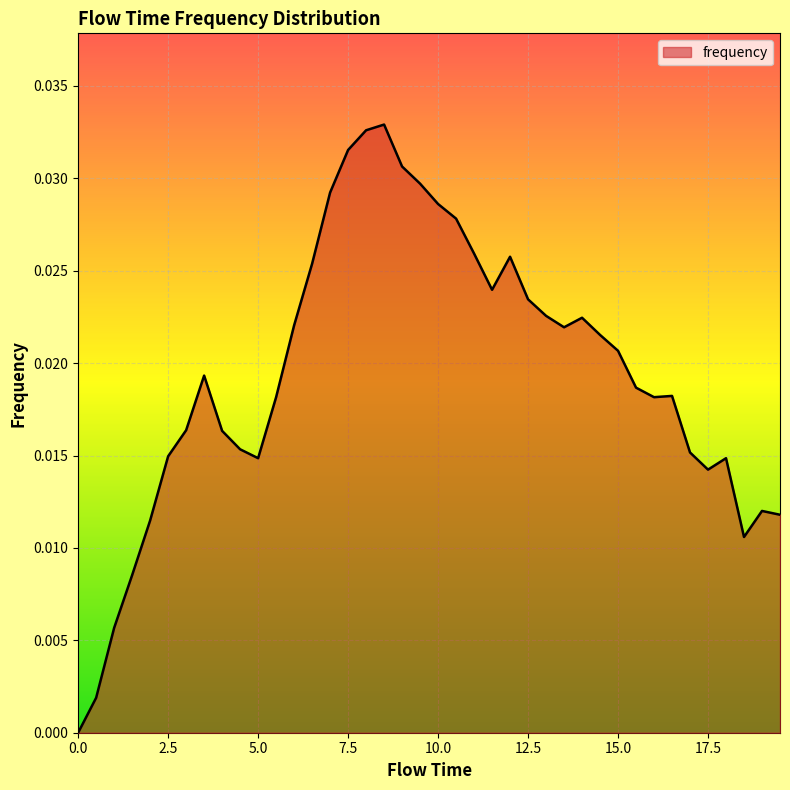

How many lines are shown in the chart?

1